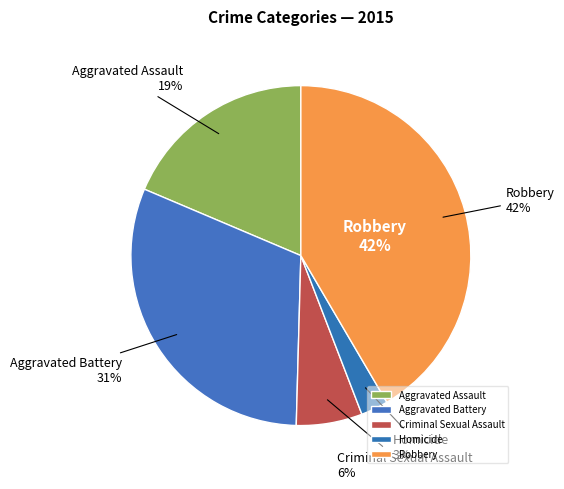

How many slices are in this pie chart?

5